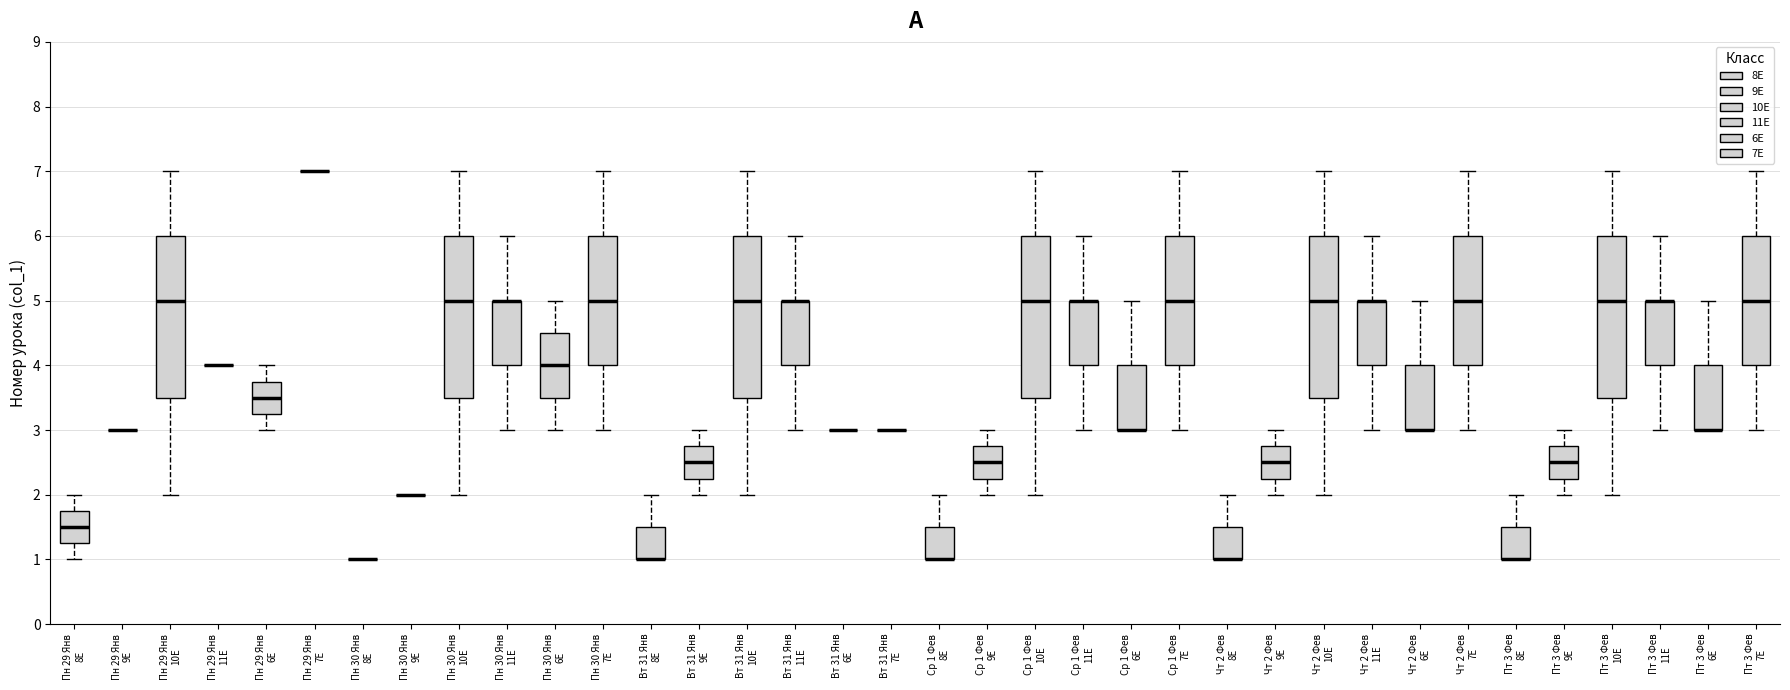

Where does the upper whisker of the box for Пн 30 Янв 10E end on the y-axis? The values are not printed on the chart, so give them approximately, as read against the axis.

7.0